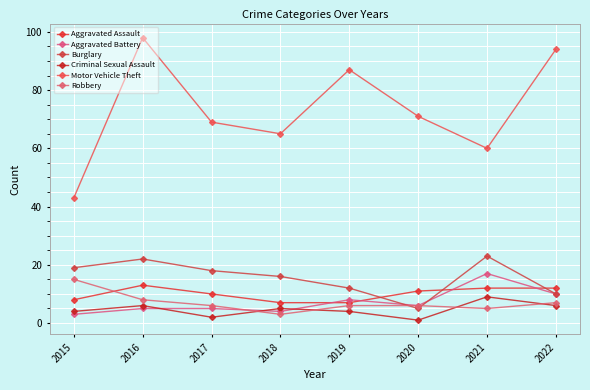

Which series has the largest total across all categories?

Motor Vehicle Theft